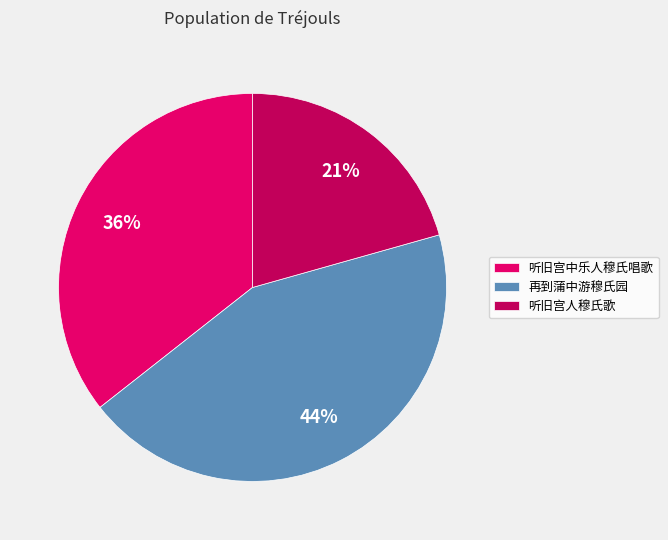

True or false: 再到蒲中游穆氏园 accounts for 53% of the total.

False